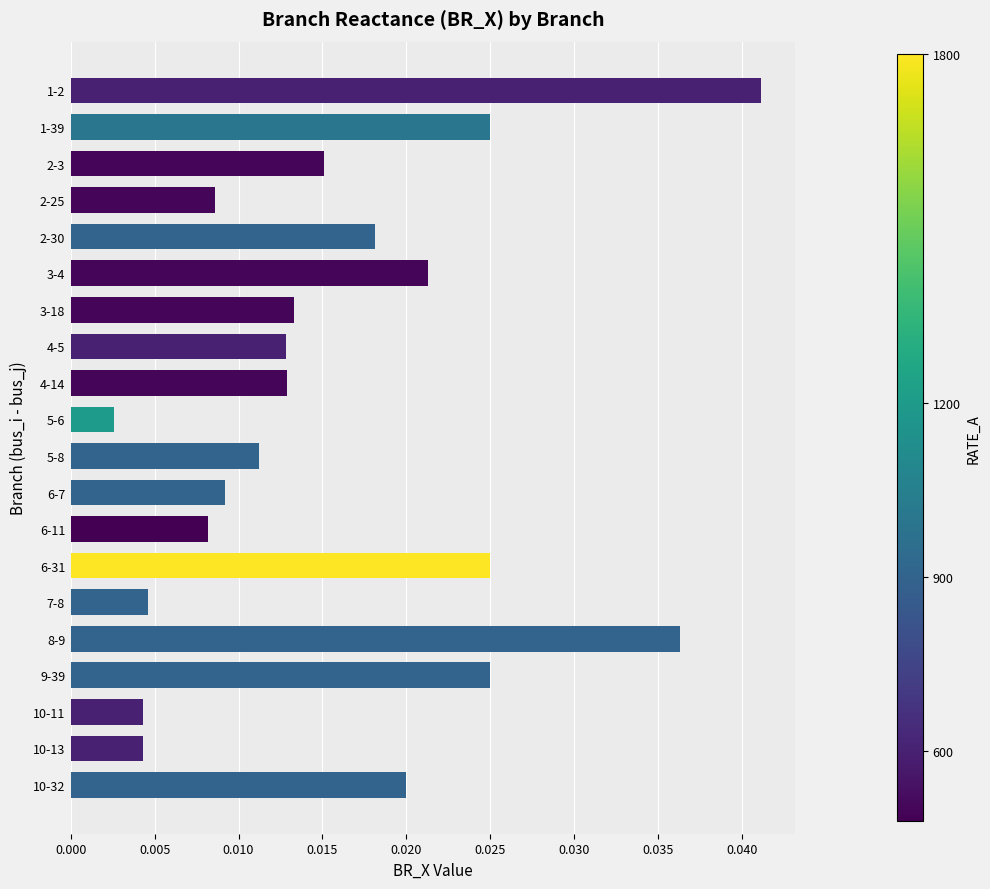

What position from the top is 6-31?

14